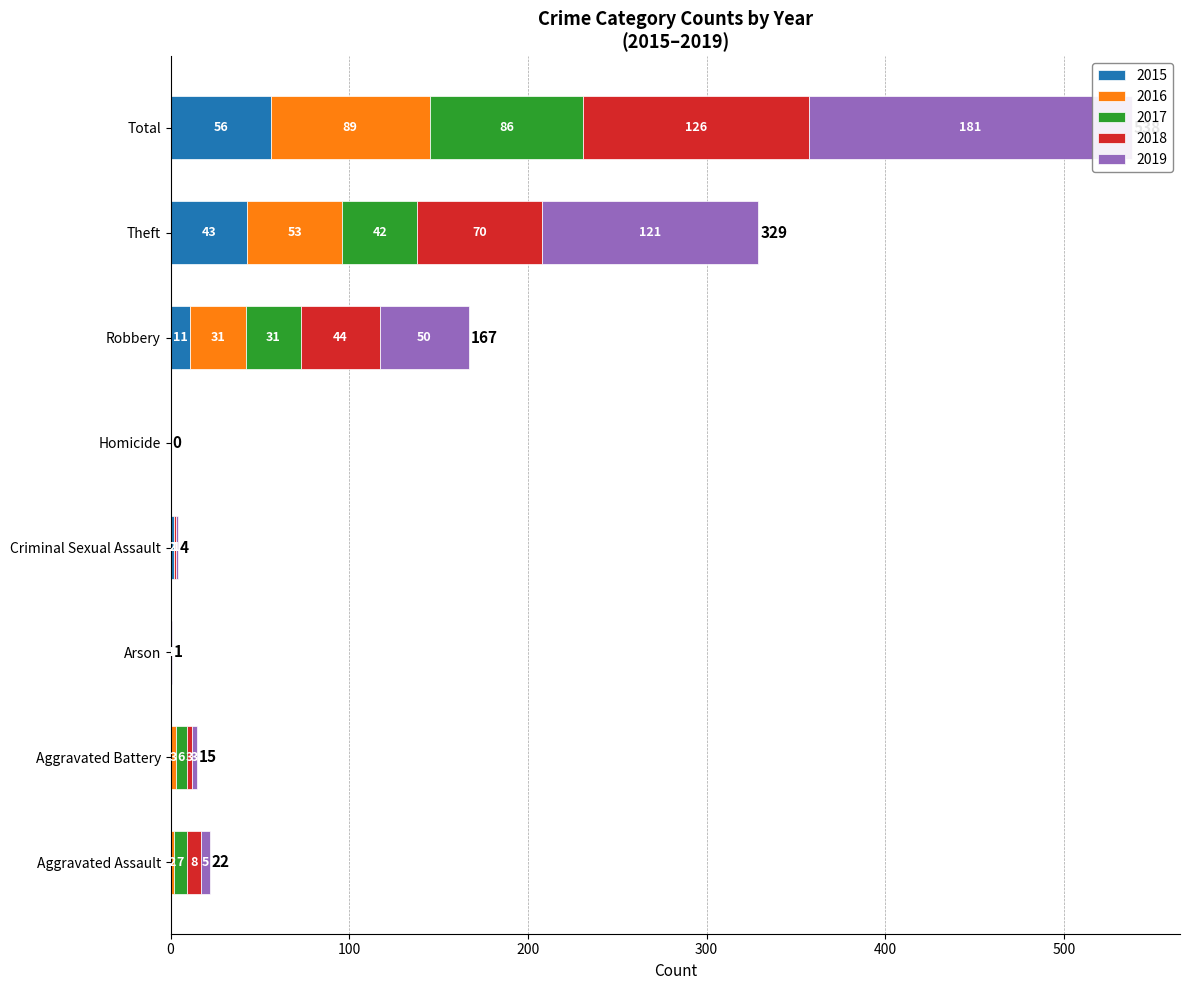

The value of 2017 at Arson is 55. True or false?

False